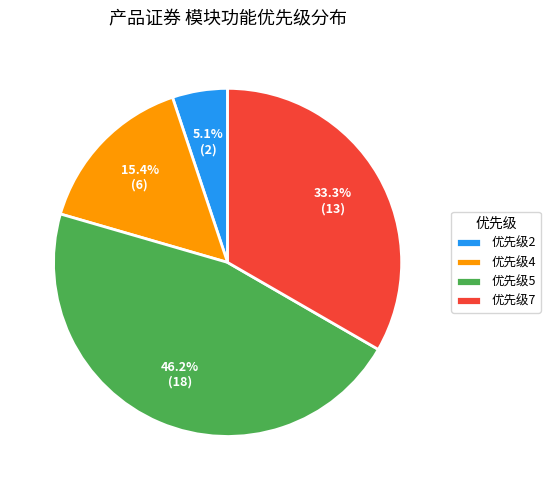

Rank the categories by value from highest to lowest.

优先级5, 优先级7, 优先级4, 优先级2